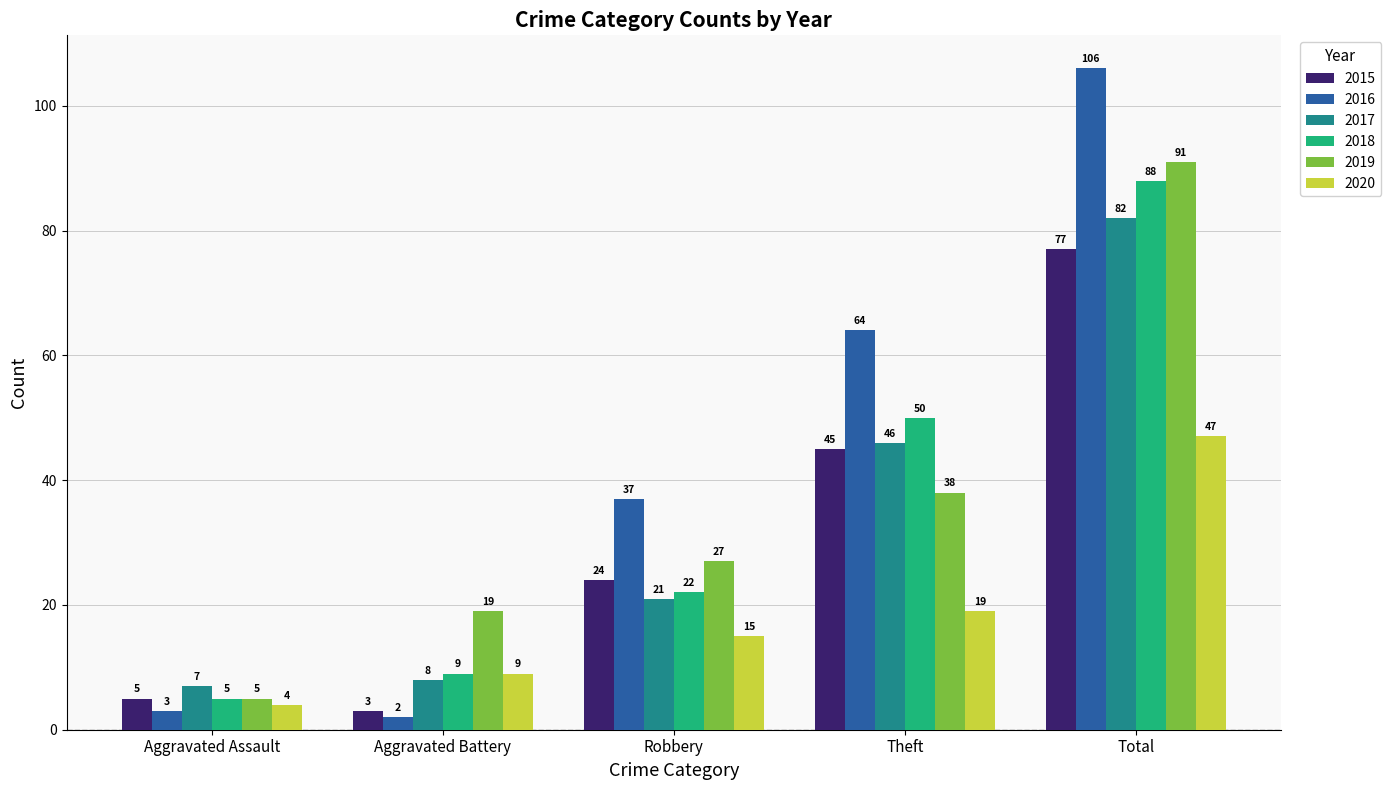

What is the minimum value for 2018?

5